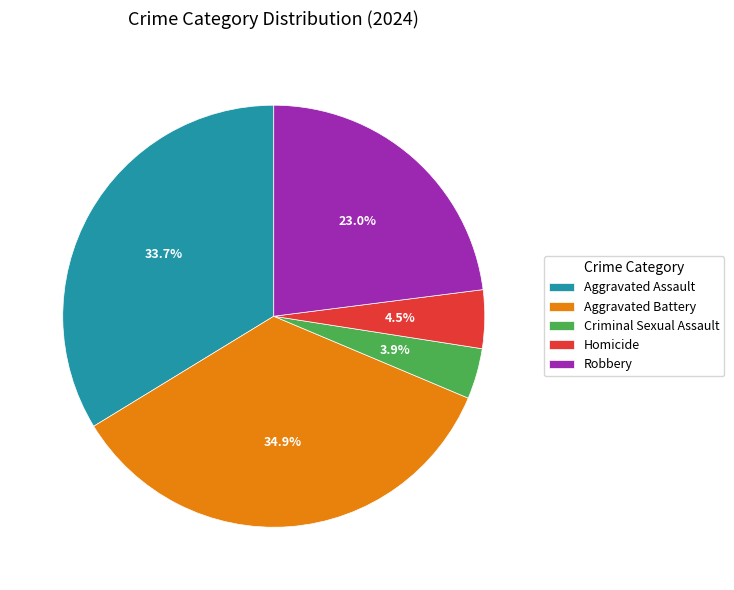

Does any single category account for the majority?

No